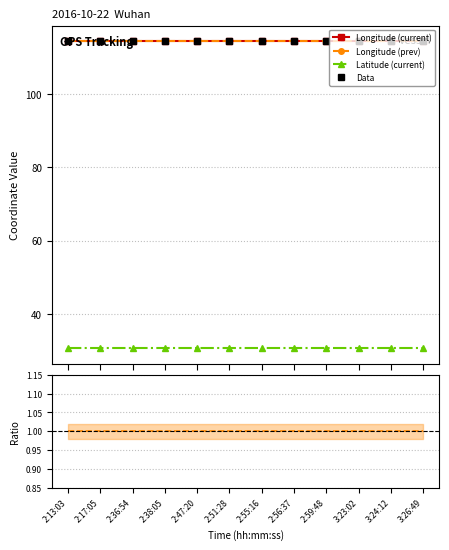

What is the label of the 6th point from the right?

2:55:16